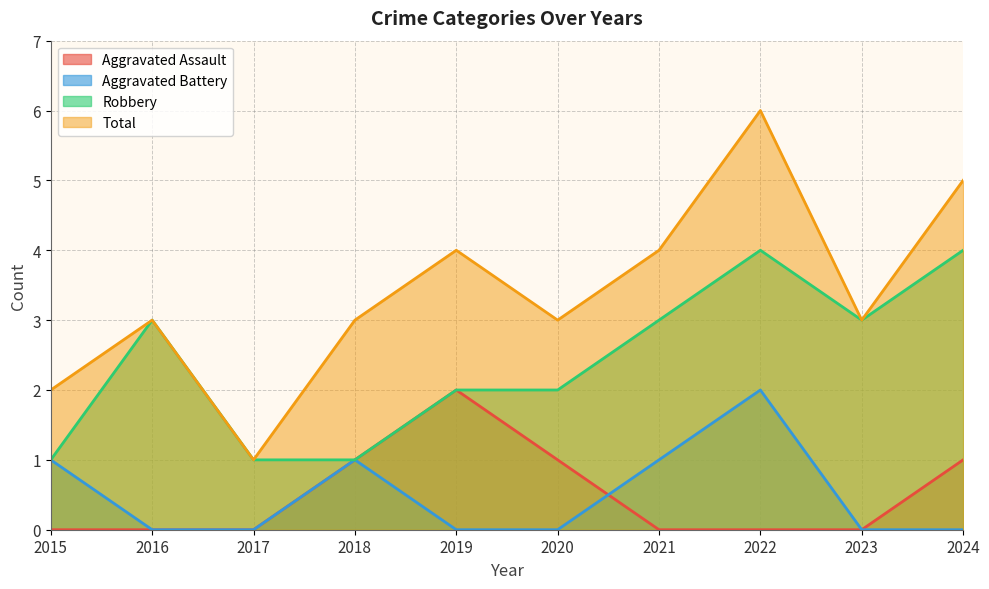

How many interior local peaks does the Aggravated Battery series have?

2